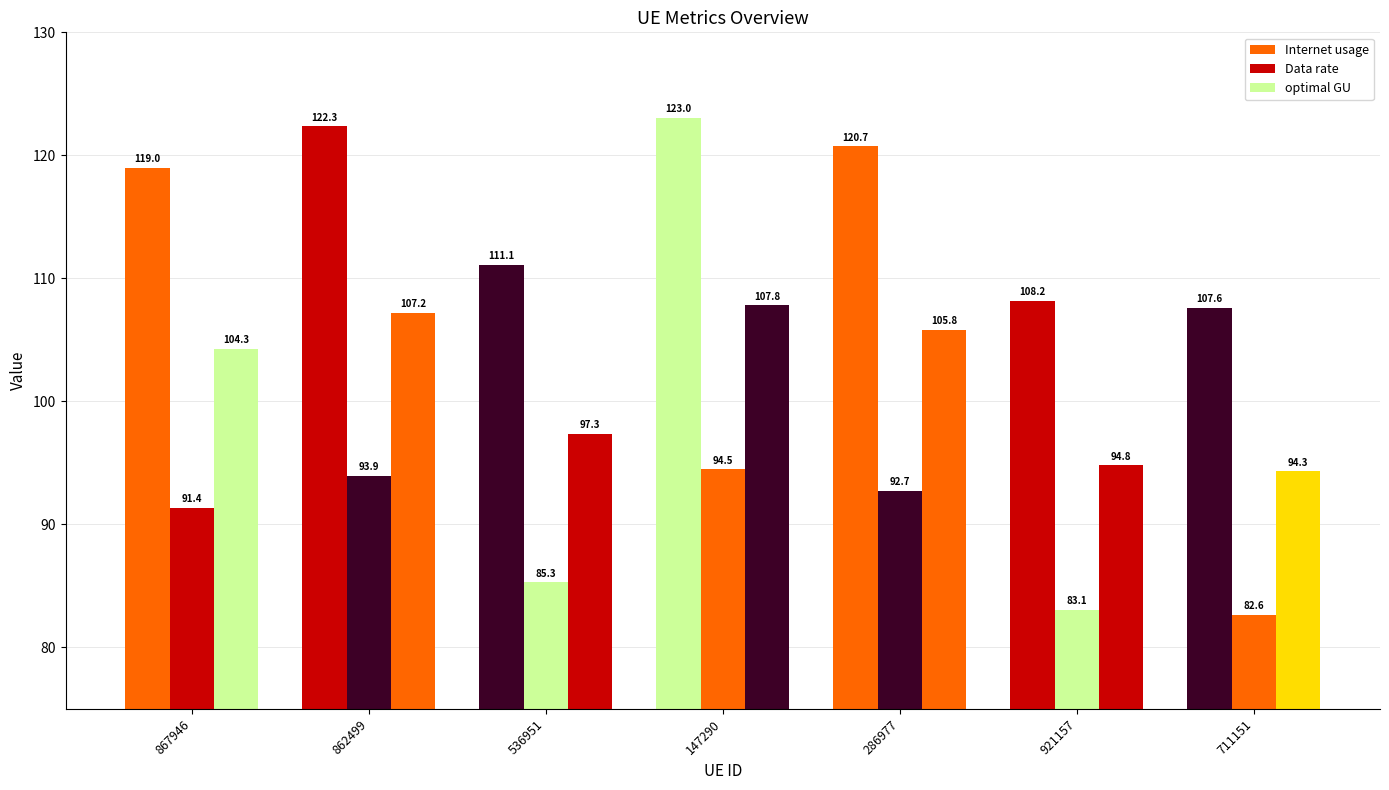

The value of optimal GU at 921157 is 94.8. True or false?

True